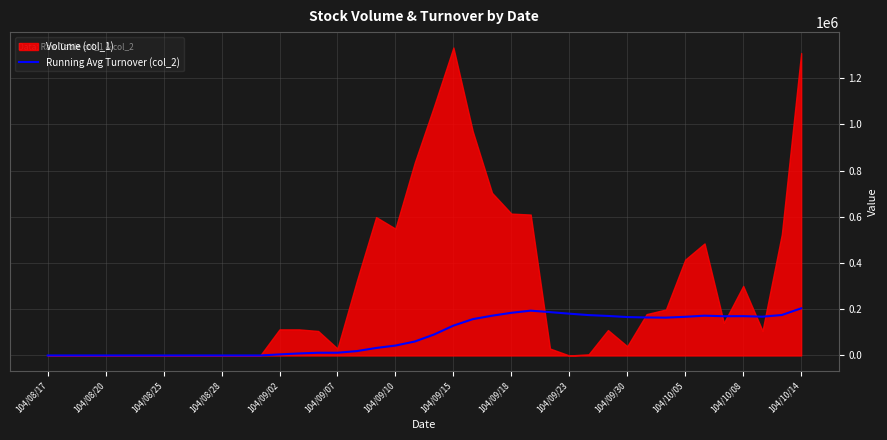

How many data points are less than 90783?

20